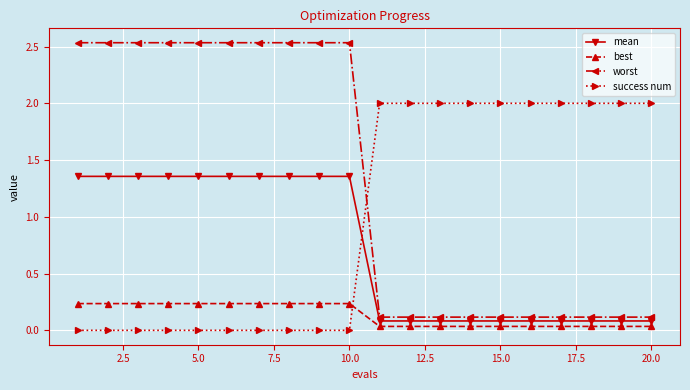

What is the sum of all best values?

2.7